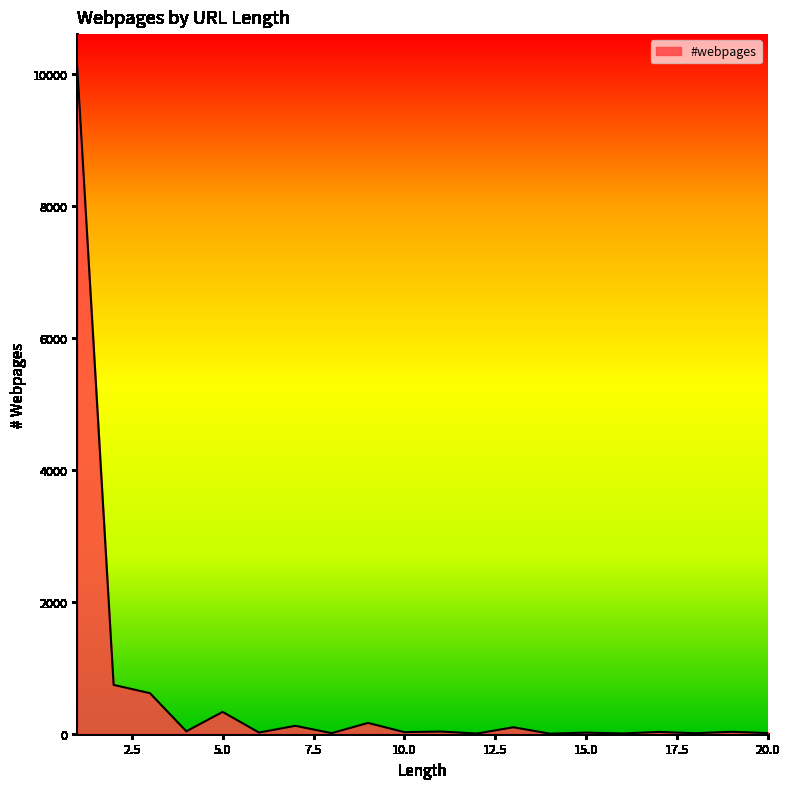

What is the difference between the maximum and minimum values?

10100